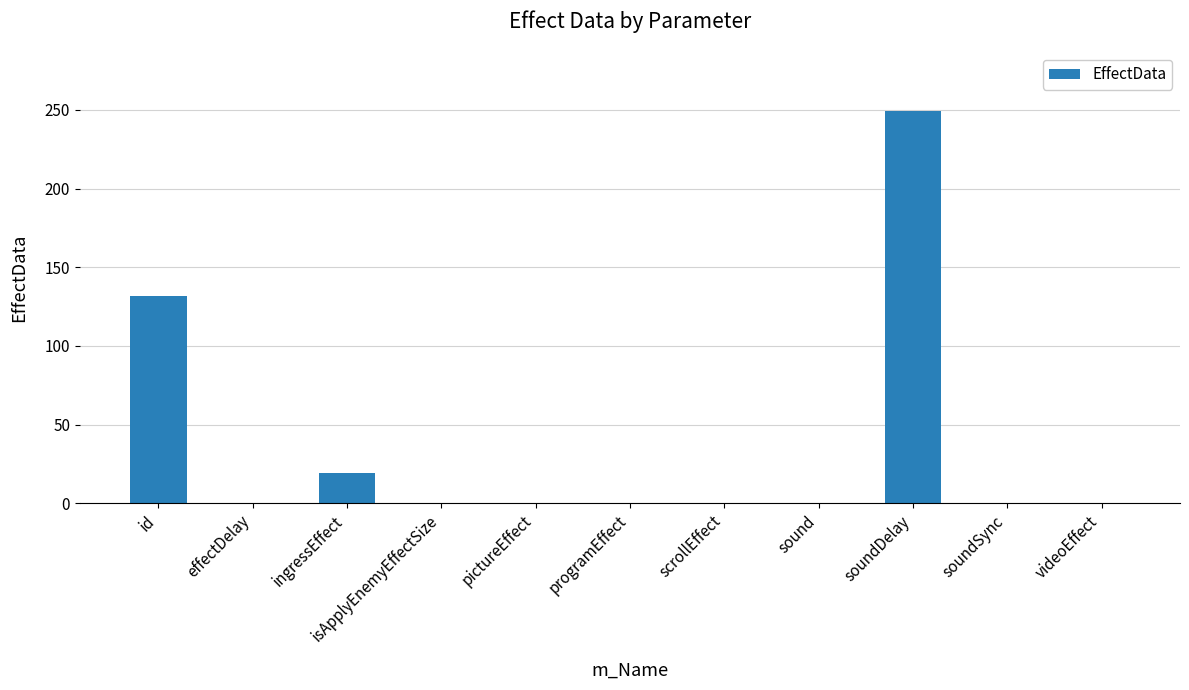

Which label corresponds to the largest value in the chart?

soundDelay